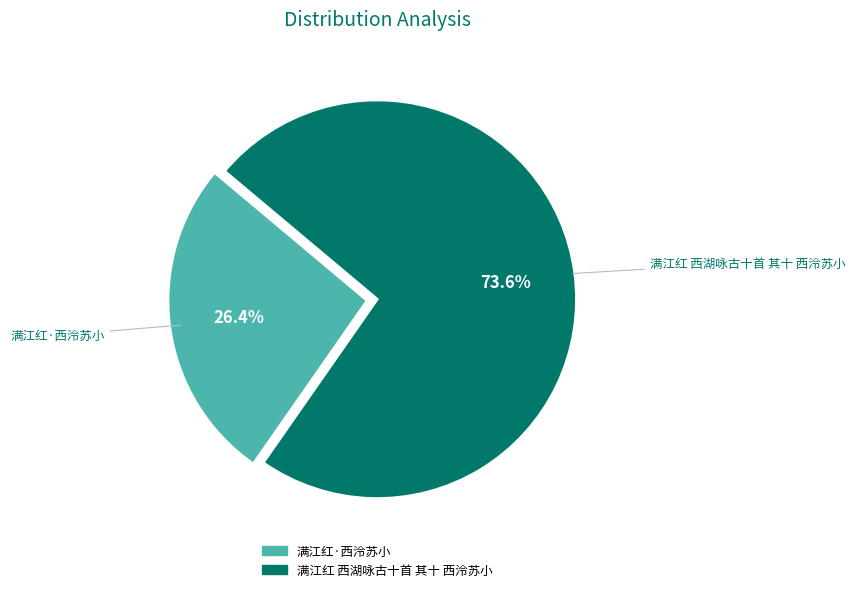

Is it true that 满江红·西泠苏小 is 26% of the pie?

True